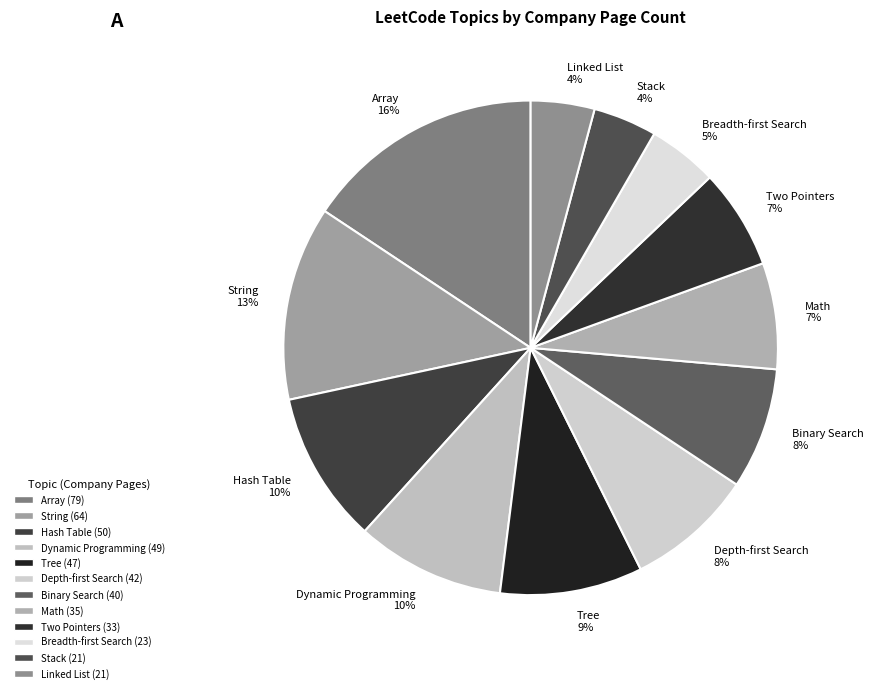

Which has a higher value, Array or Hash Table?

Array